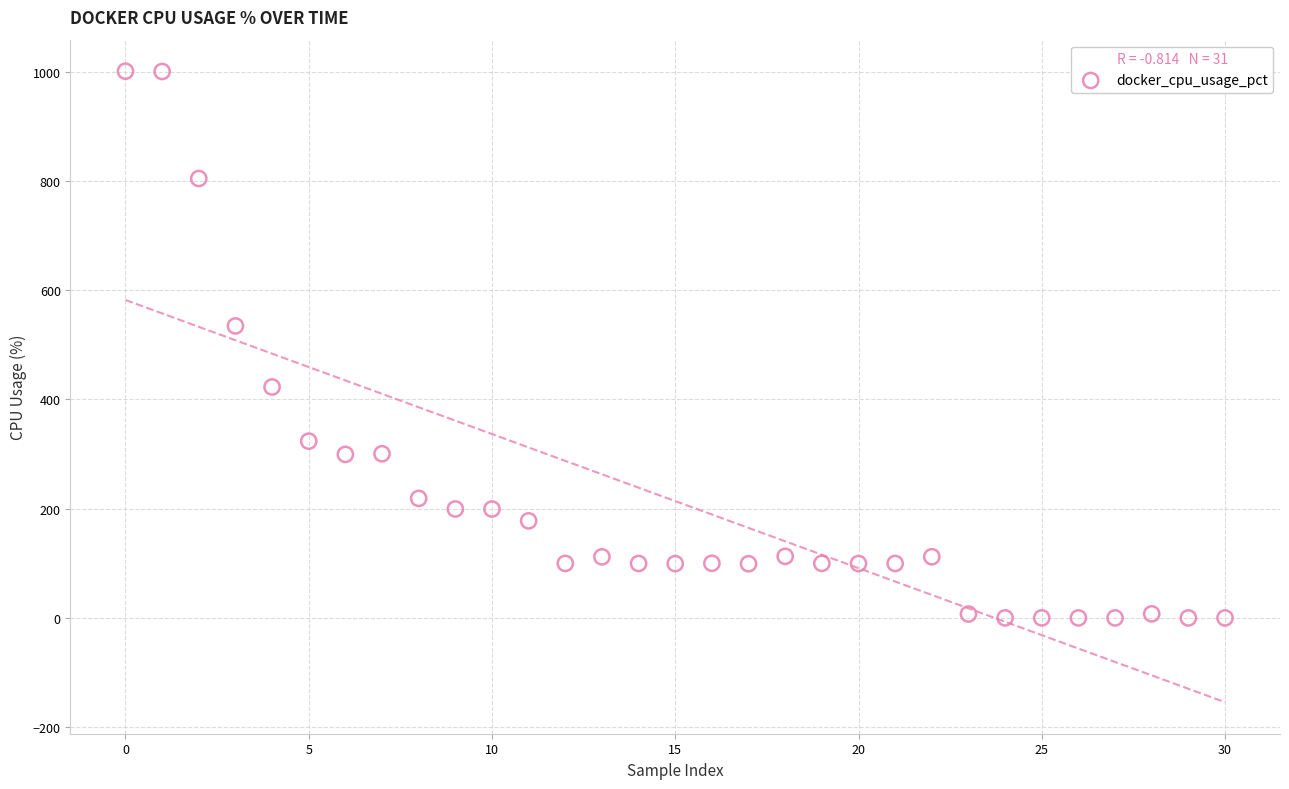

What is the range of Y values (max minus min)?

1000.5